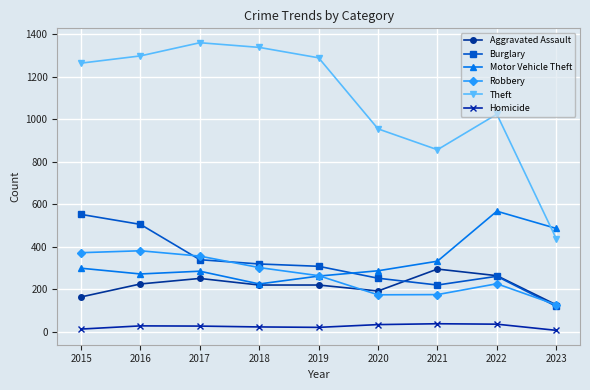

At which category does Theft reach its first local valley?

2021